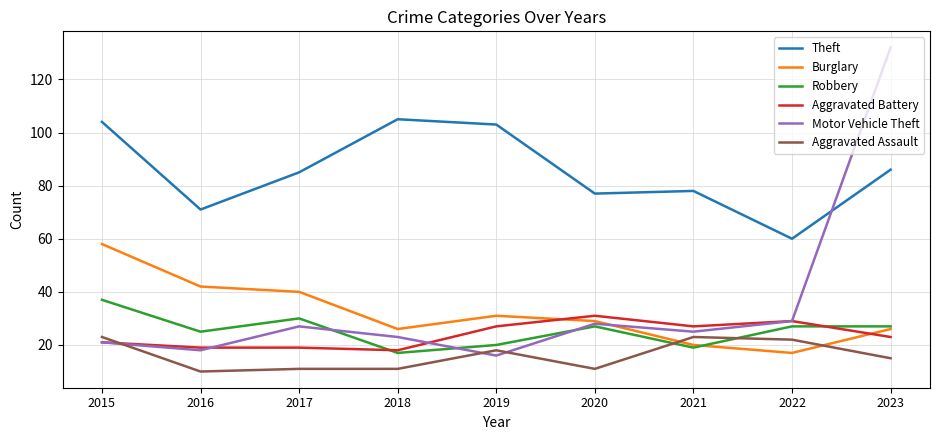

True or false: Aggravated Battery has more than 1 points higher than both neighbors.

True